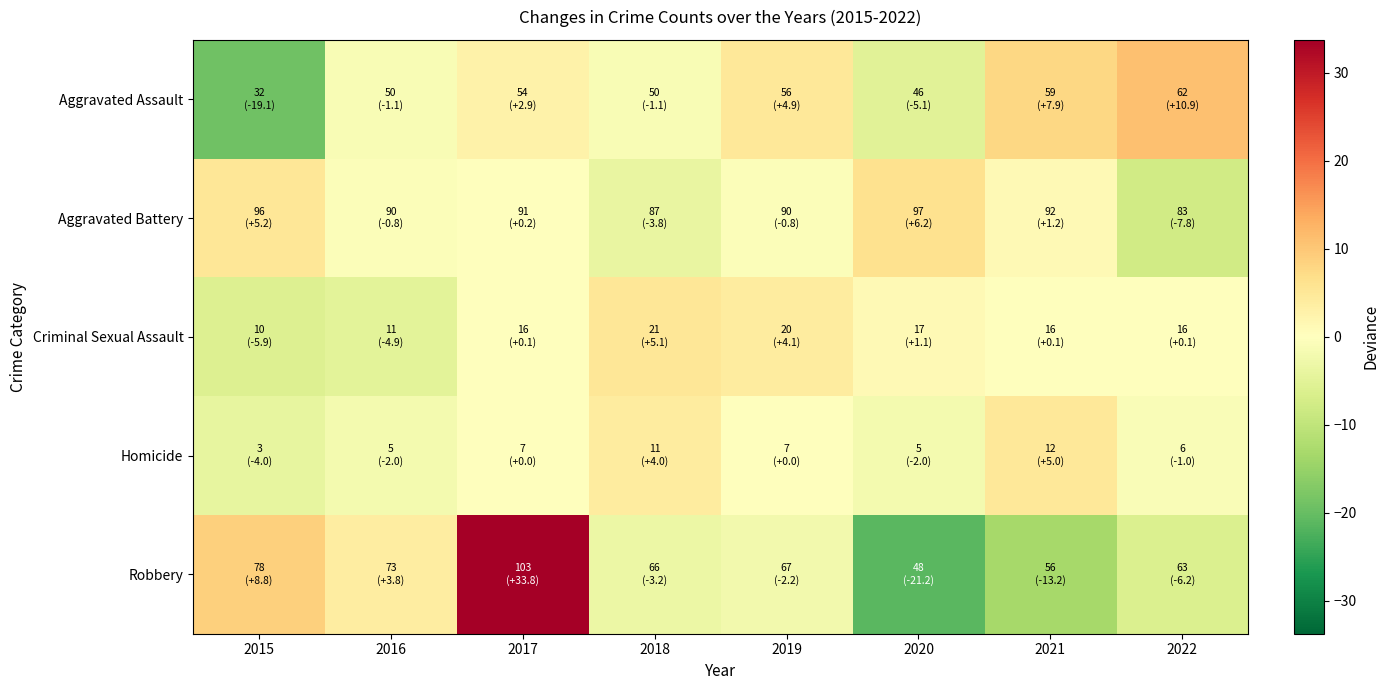

Reading right to left, what are all the values shown in this chart?

Aggravated Assault: 2022=10.9	2021=7.9	2020=-5.1	2019=4.9	2018=-1.1	2017=2.9	2016=-1.1	2015=-19.1
Aggravated Battery: 2022=-7.8	2021=1.2	2020=6.2	2019=-0.8	2018=-3.8	2017=0.2	2016=-0.8	2015=5.2
Criminal Sexual Assault: 2022=0.1	2021=0.1	2020=1.1	2019=4.1	2018=5.1	2017=0.1	2016=-4.9	2015=-5.9
Homicide: 2022=-1.0	2021=5.0	2020=-2.0	2019=0.0	2018=4.0	2017=0.0	2016=-2.0	2015=-4.0
Robbery: 2022=-6.2	2021=-13.2	2020=-21.2	2019=-2.2	2018=-3.2	2017=33.8	2016=3.8	2015=8.8